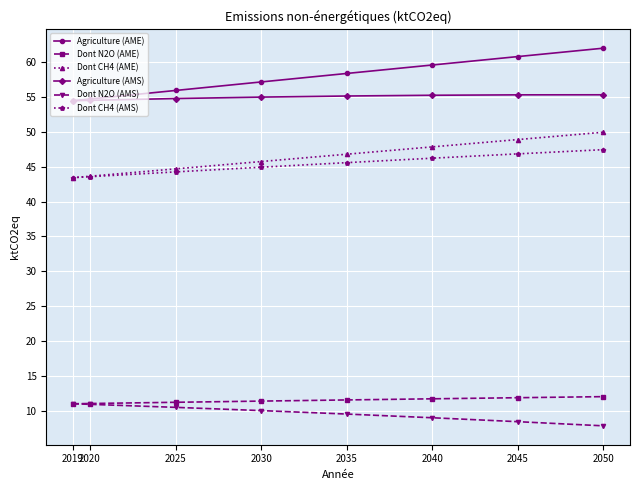

At which category does the chart reach its minimum across all series?

2050